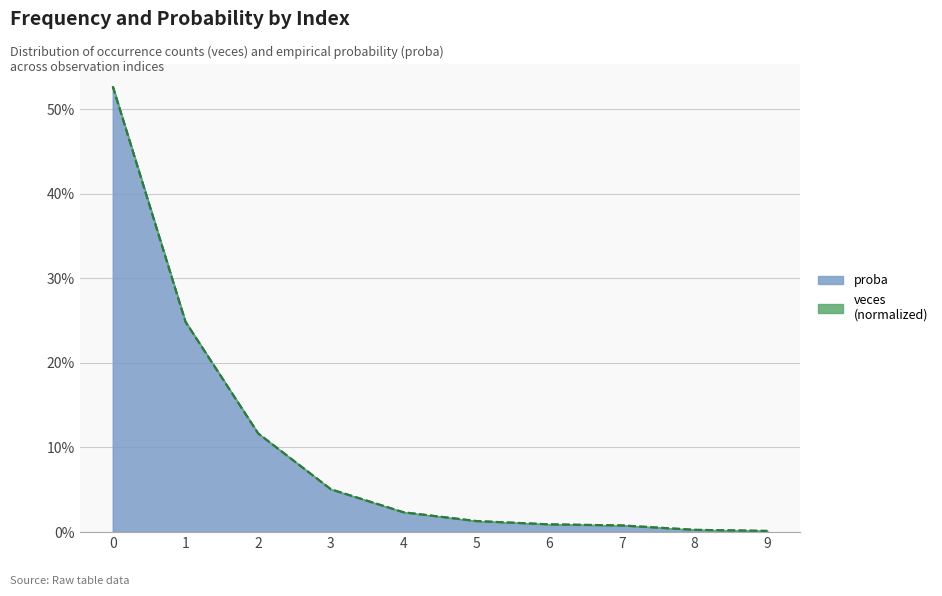

Is it true that veces equals 0.0 at 4?

True